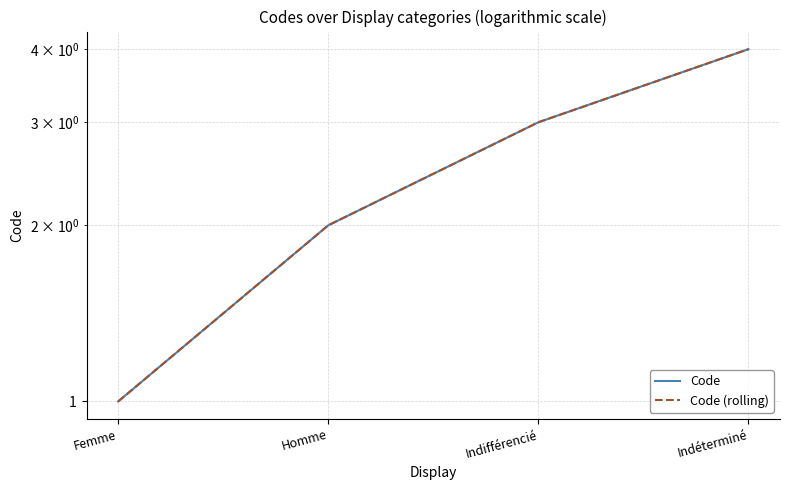

True or false: Code (rolling) has more than 1 interior local peaks.

False